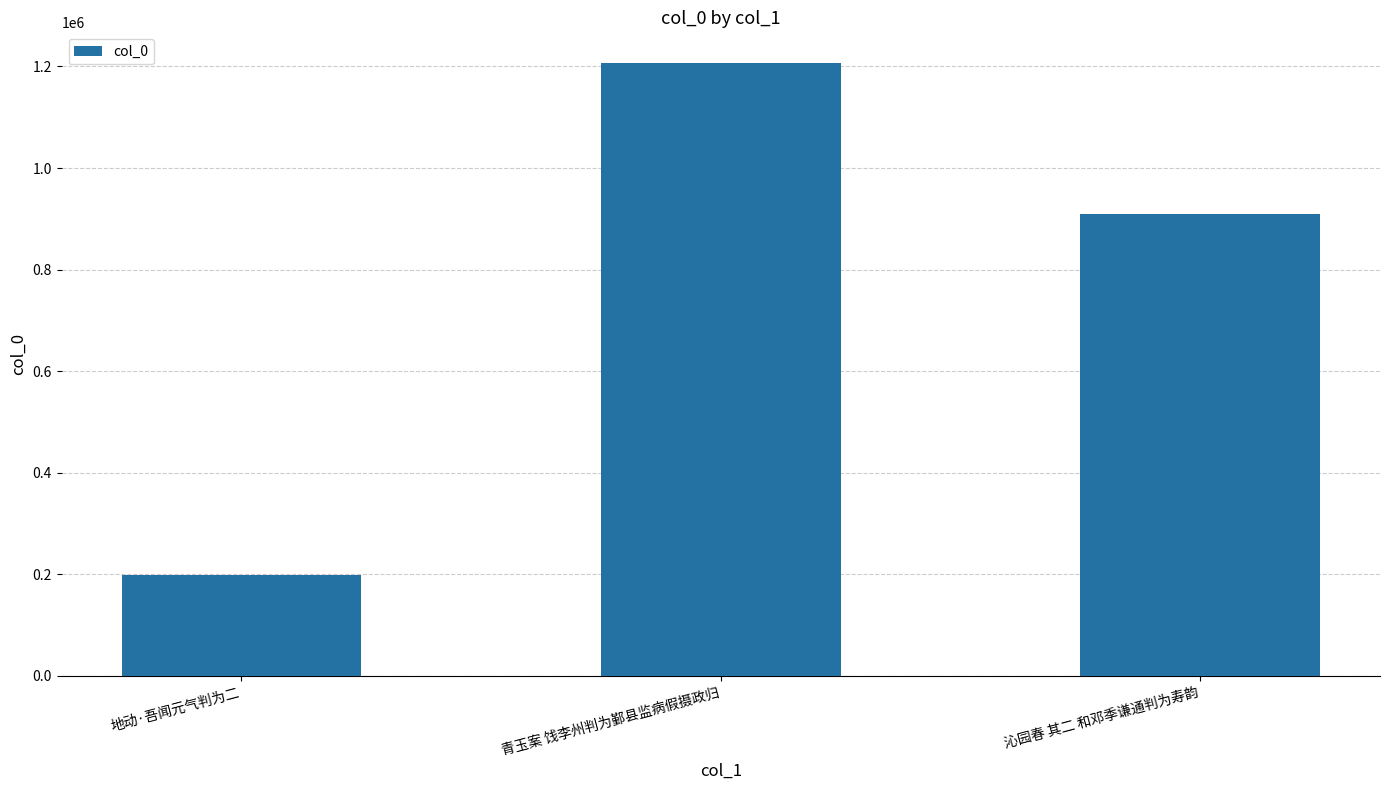

What is the label of the 2nd bar from the left?

青玉案 饯李州判为鄞县监病假摄政归